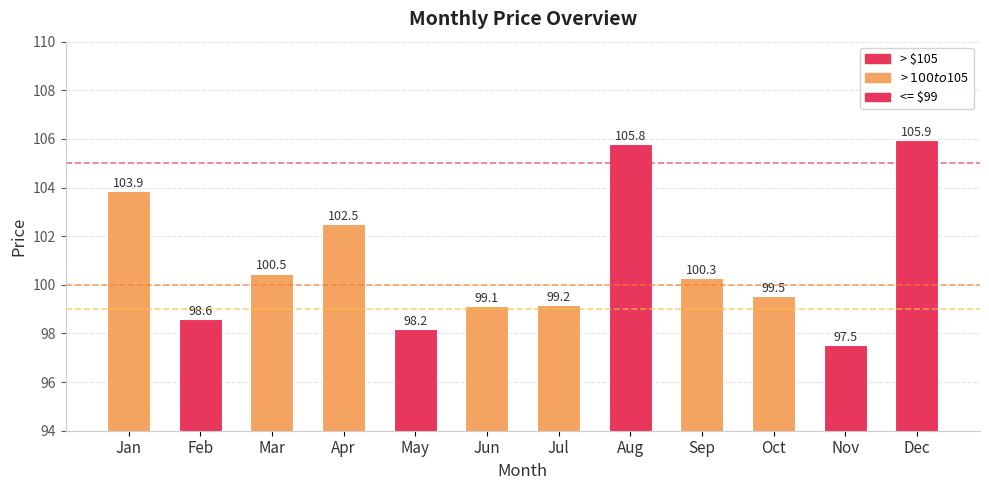

Reading left to right, transcribe all the data shown in this chart.

Jan=103.9	Feb=98.6	Mar=100.5	Apr=102.5	May=98.2	Jun=99.1	Jul=99.2	Aug=105.8	Sep=100.3	Oct=99.5	Nov=97.5	Dec=105.9